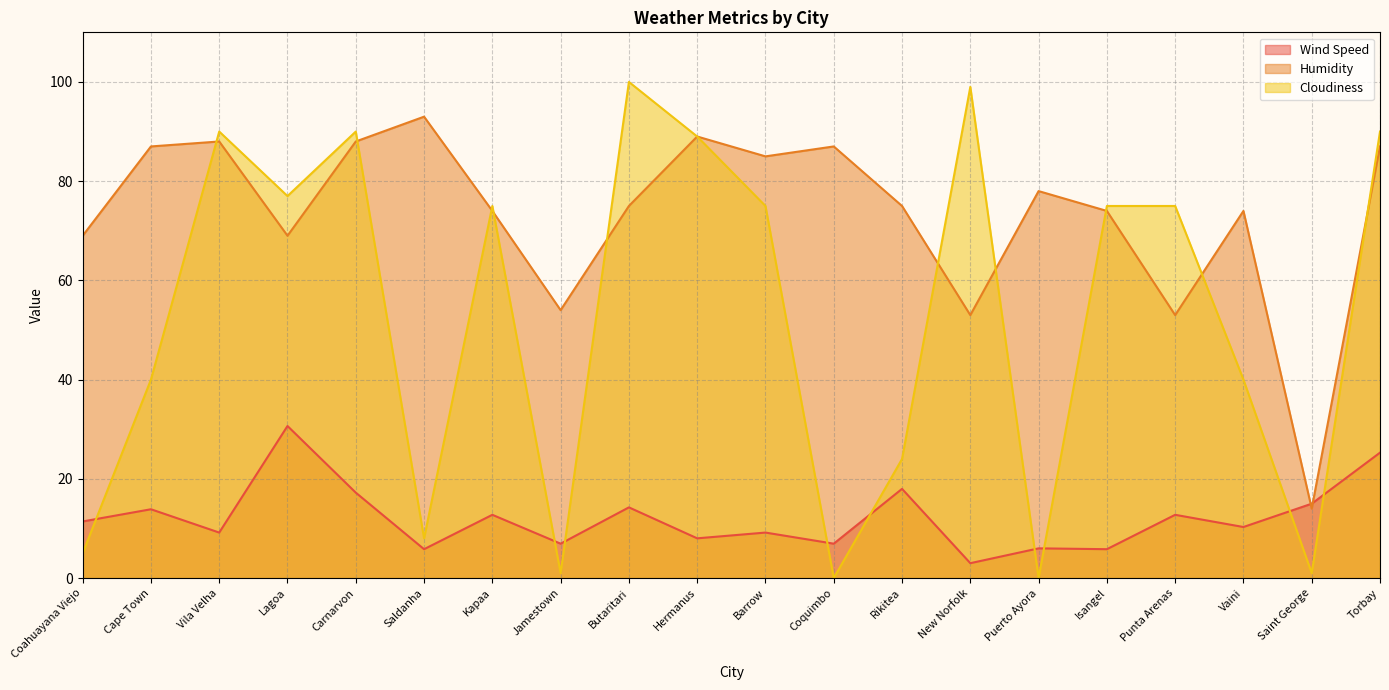

How many intersections are there between Humidity and Cloudiness?

10